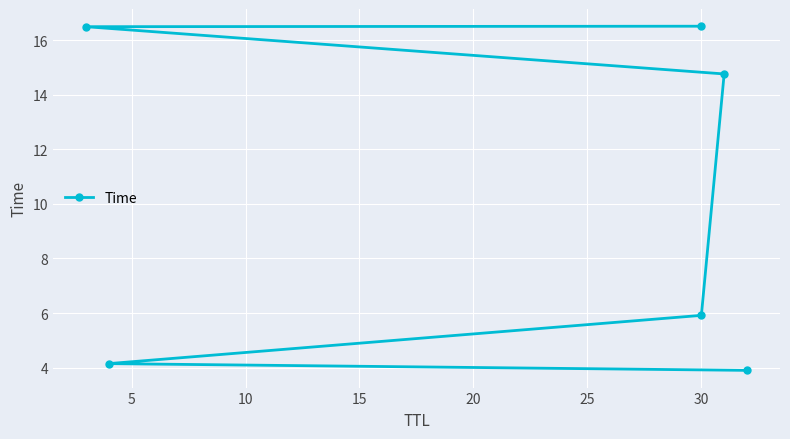

What is the sum of all values?

61.7